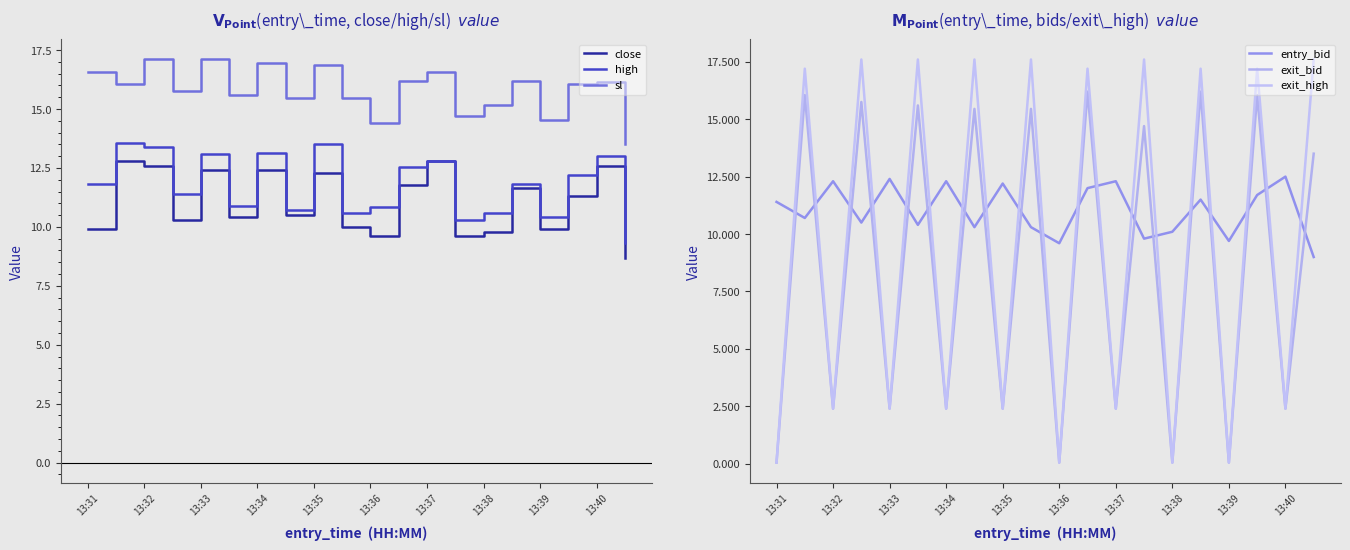

At which category does the chart reach its minimum across all series?

13:31